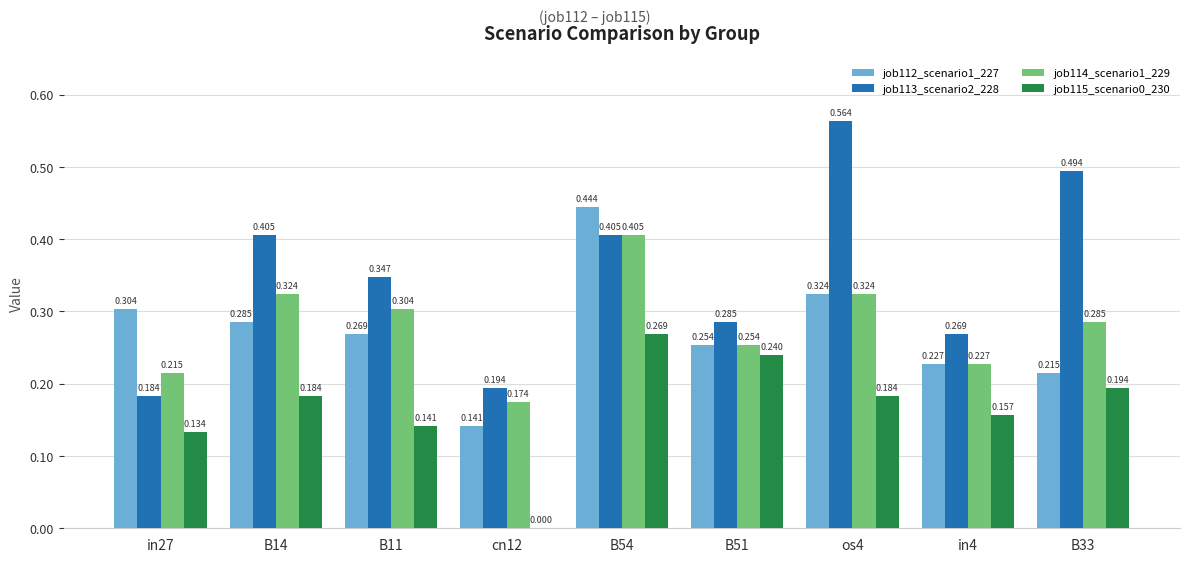

Count the job115_scenario0_230 values in the range 0 to 1.

9